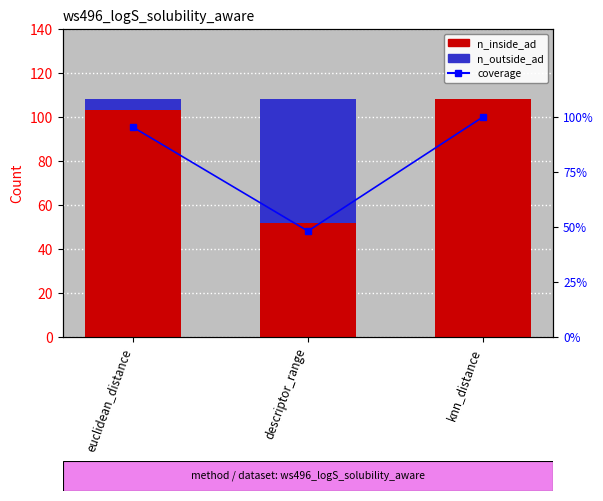

Which series has the widest spread of values?

n_inside_ad